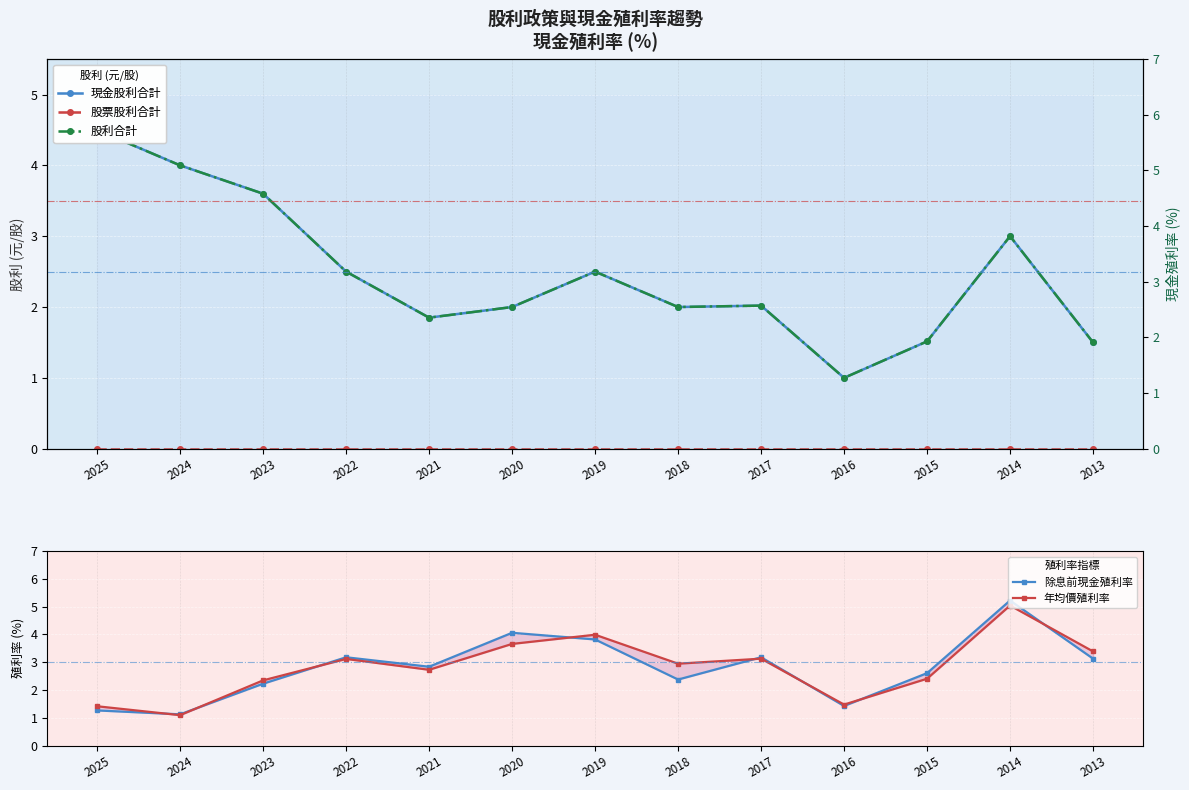

Which series has the widest spread of values?

除息前現金殖利率